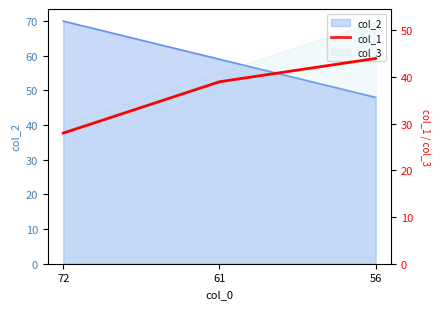

Rank the categories by value from highest to lowest.

56, 61, 72